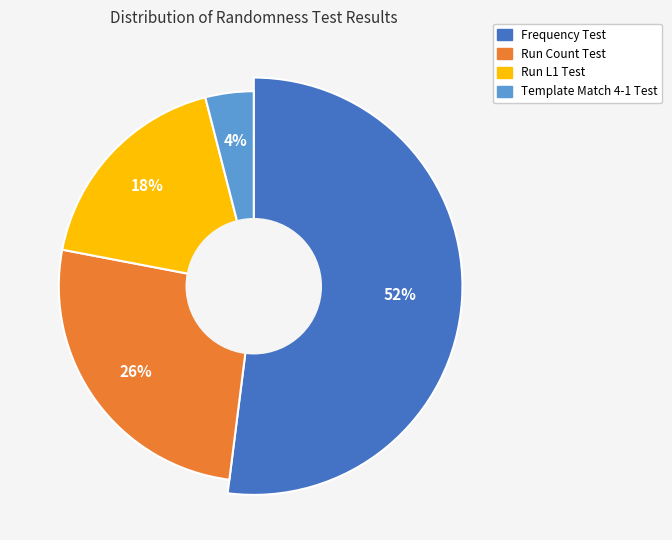

To the nearest percent, what portion does Template Match 4-1 Test represent?

4%